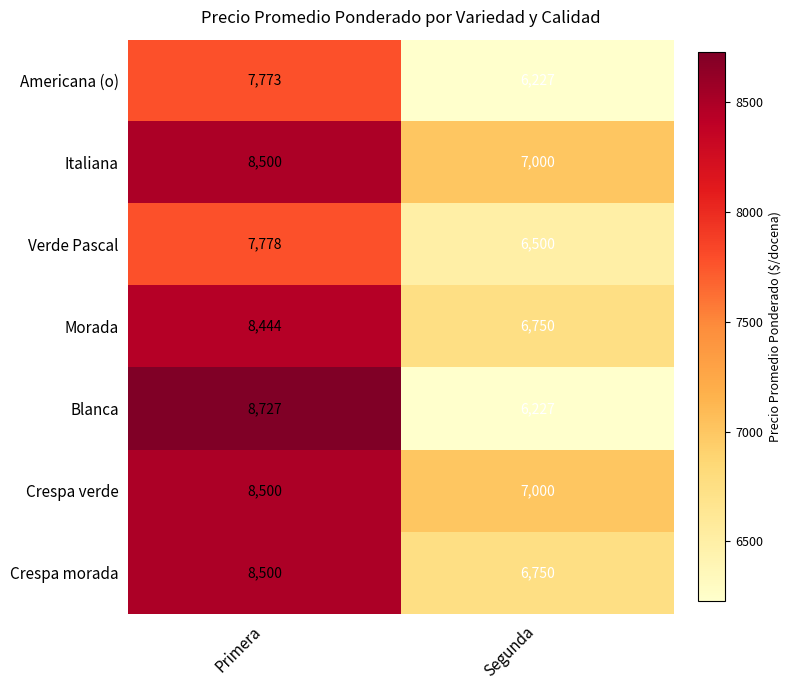

What is the sum of the Blanca values at Segunda and Primera?

14954